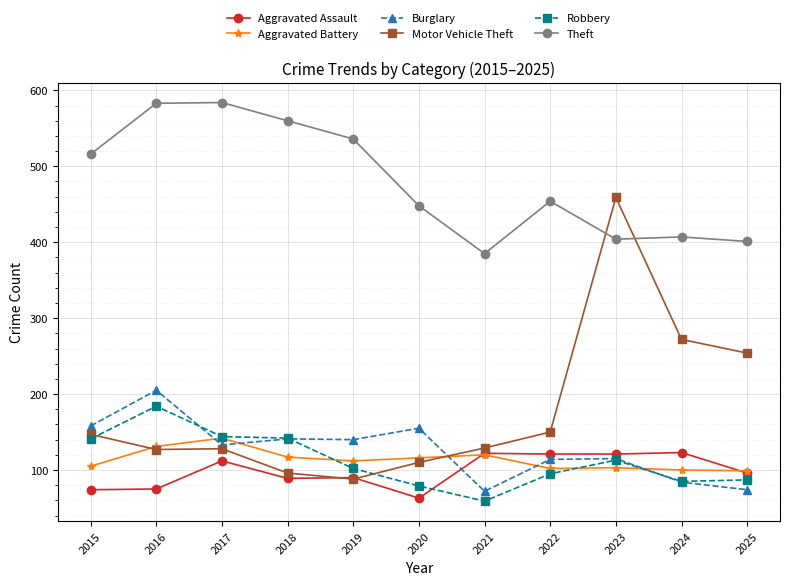

True or false: Aggravated Battery has more than 1 points higher than both neighbors.

True